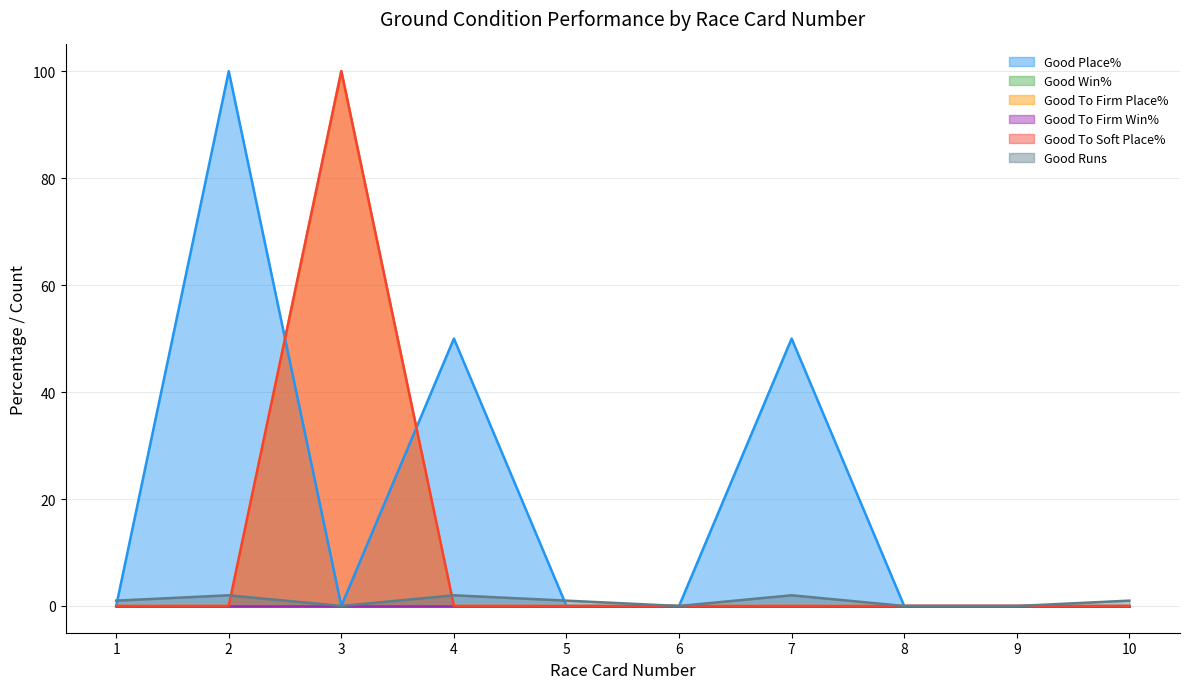

After their last crossing, which series has the higher values: Good Runs or Good To Firm Place%?

Good Runs